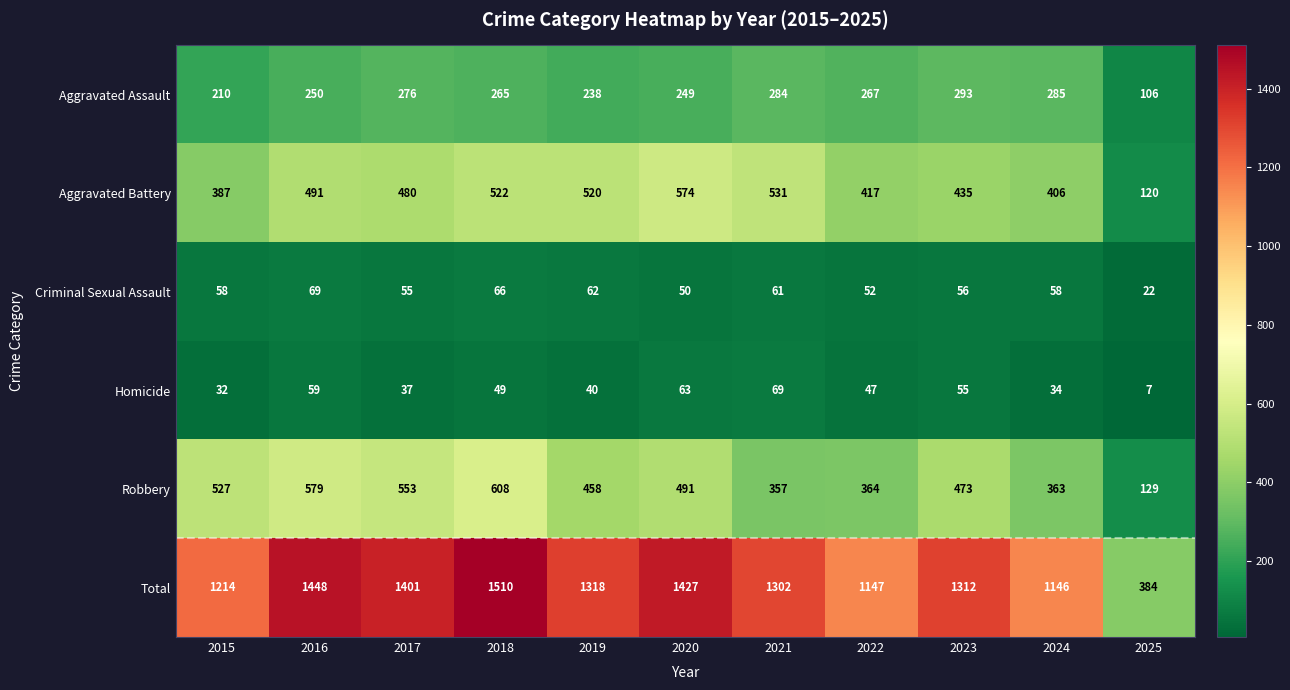

What is the approximate value of Criminal Sexual Assault at 2021, to the nearest 5?

60